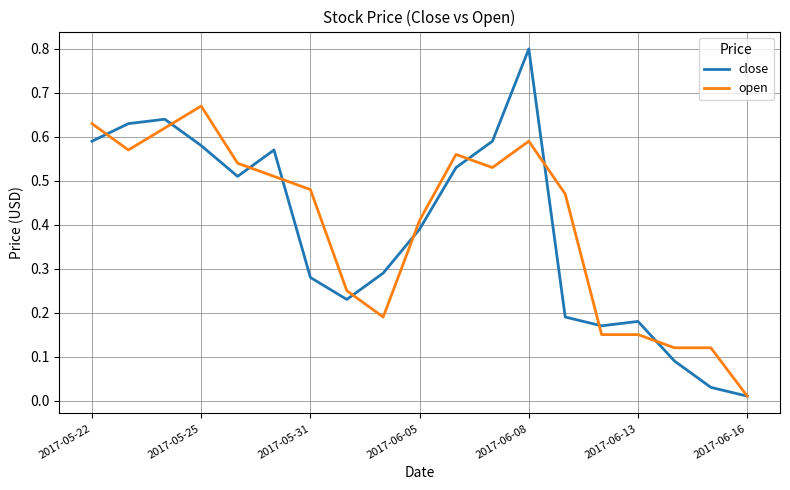

Which series has the largest range (max minus min)?

close